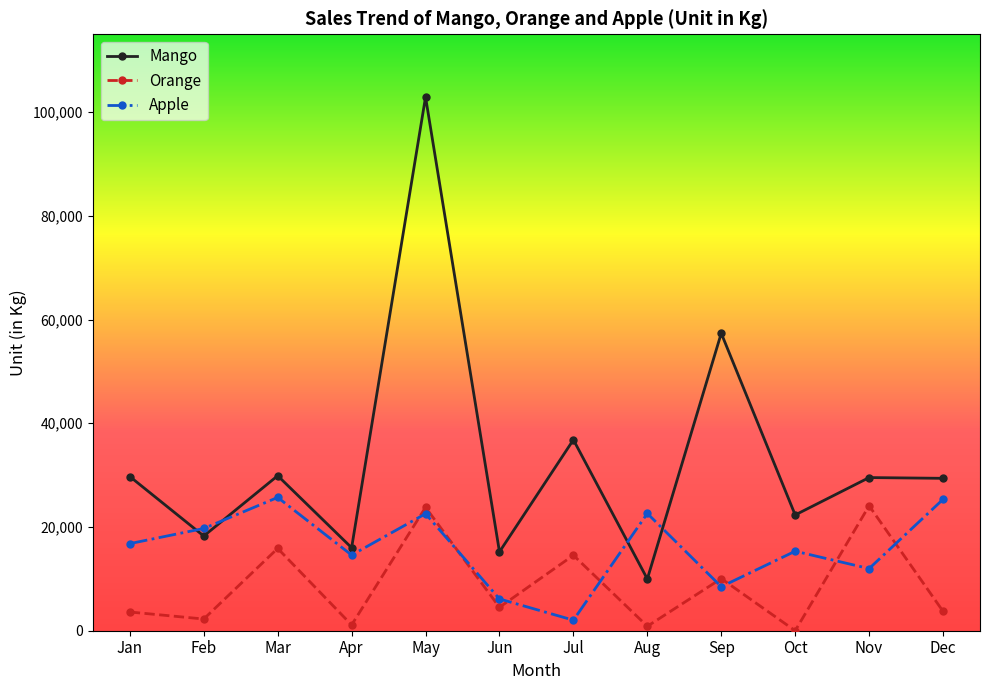

What is the minimum value for Apple?

2034